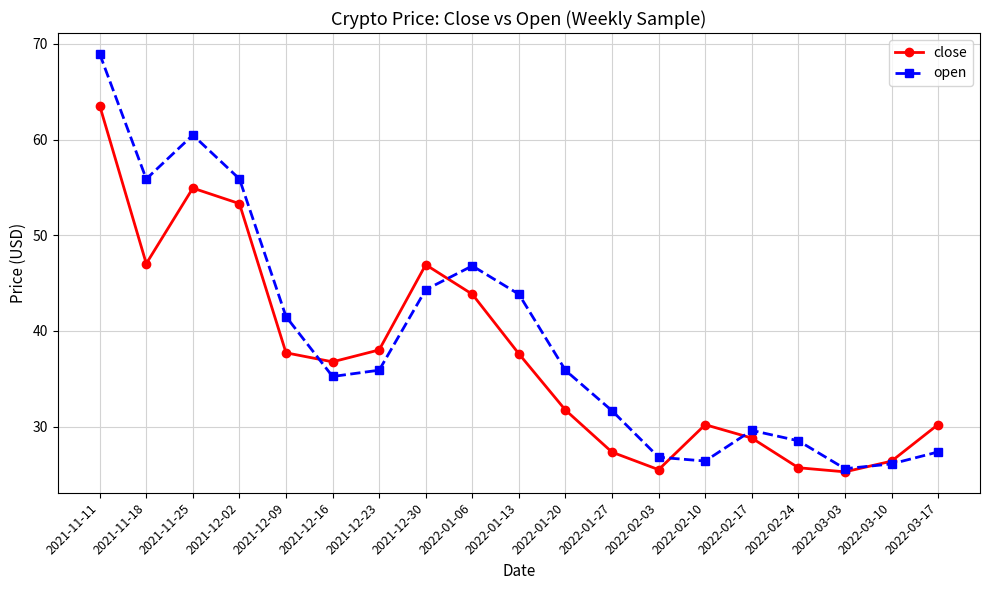

The value of open at 2022-03-10 is 26.1. True or false?

True